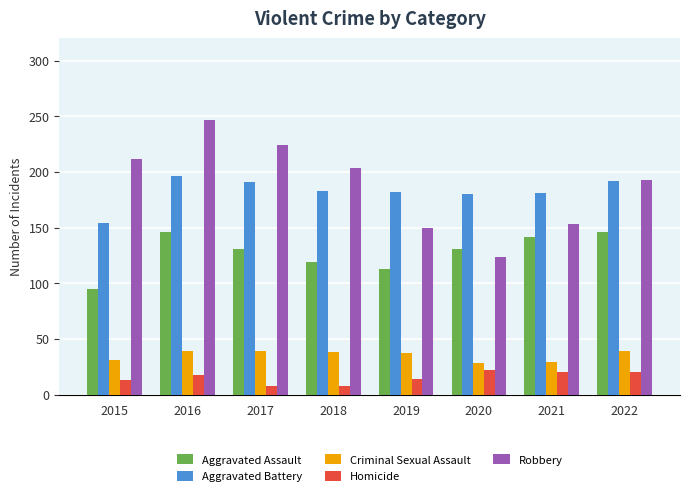

How many categories are shown in the chart?

8